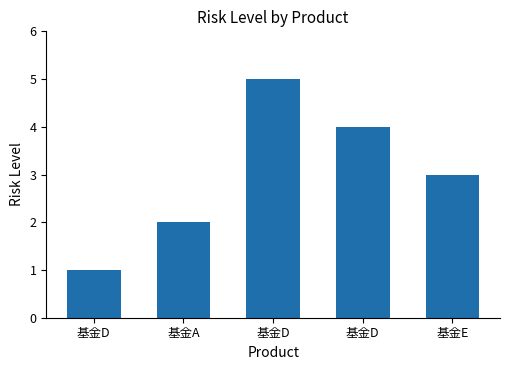

What is the change in value from 基金D to 基金D?

+3